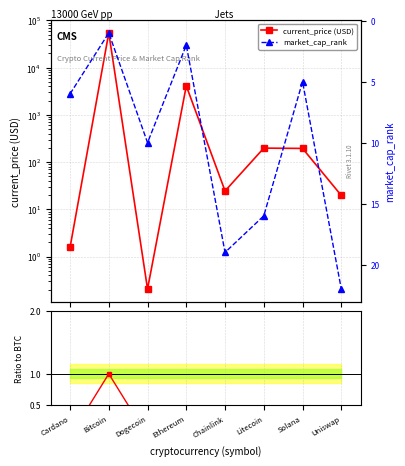

Is this an area chart (filled region under the line)?

No